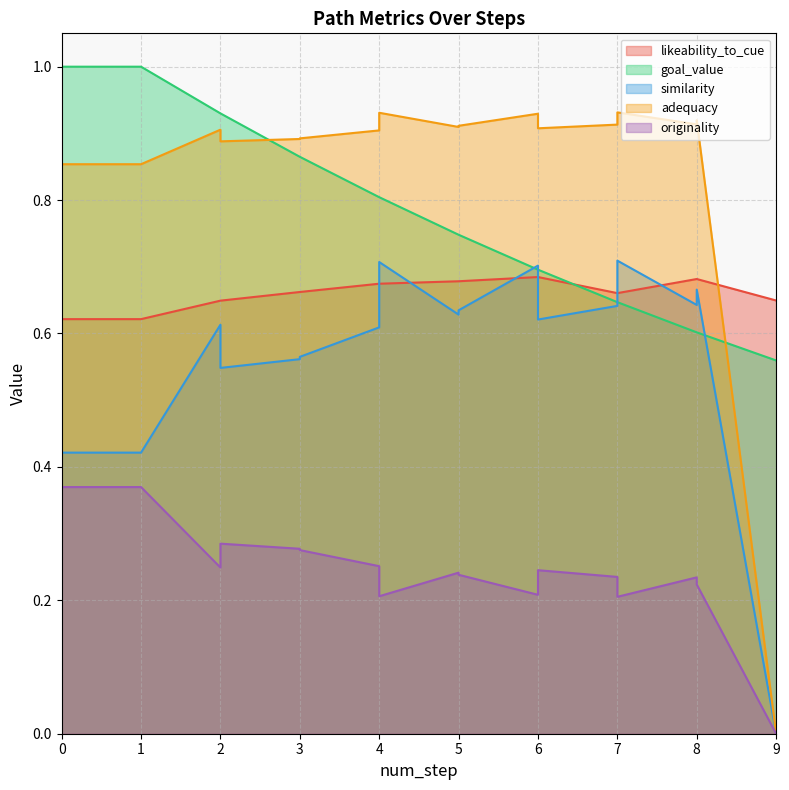

What is the maximum value shown in the chart?

1.0